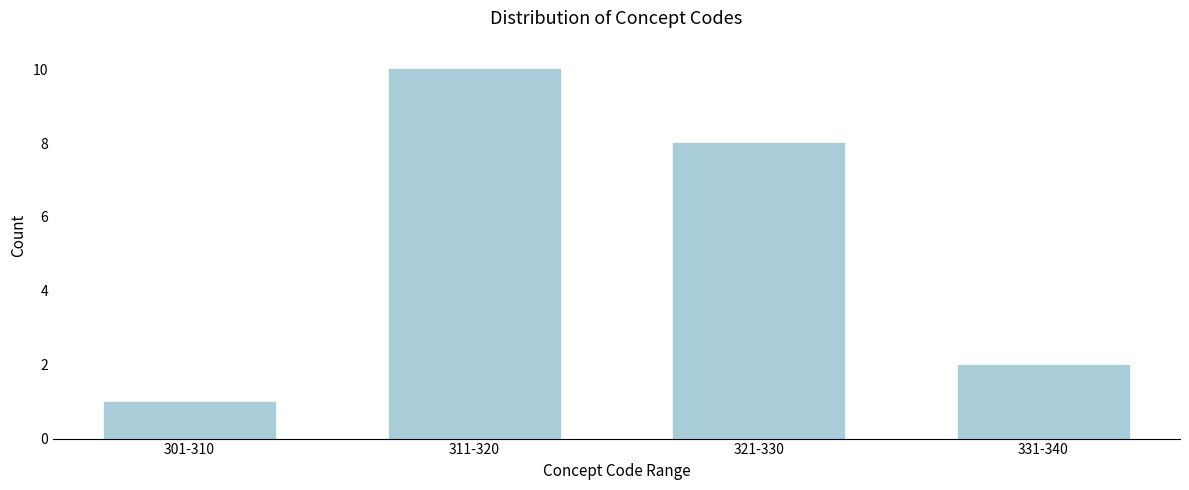

Reading left to right, what are all the values shown in this chart?

301-310=1	311-320=10	321-330=8	331-340=2